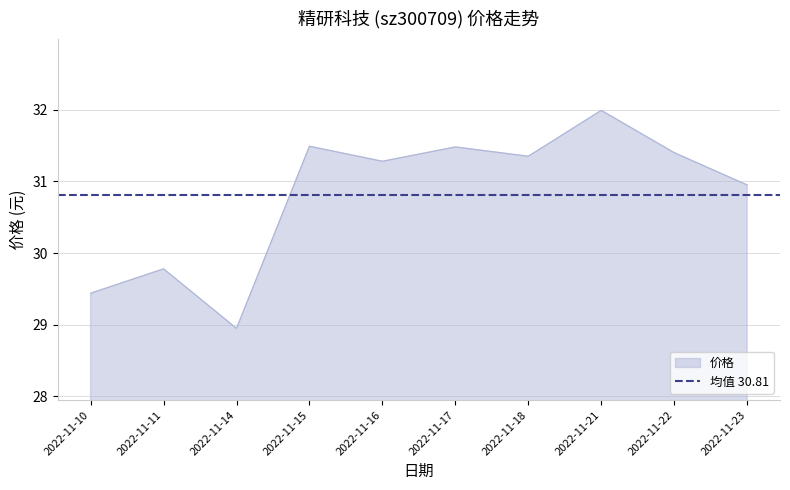

What is the average value?

30.8